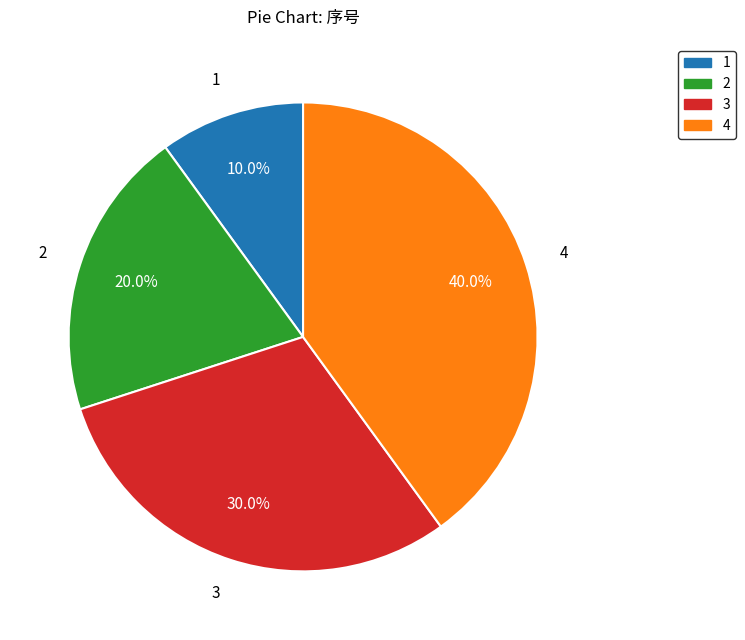

Count the number of slices in the pie.

4